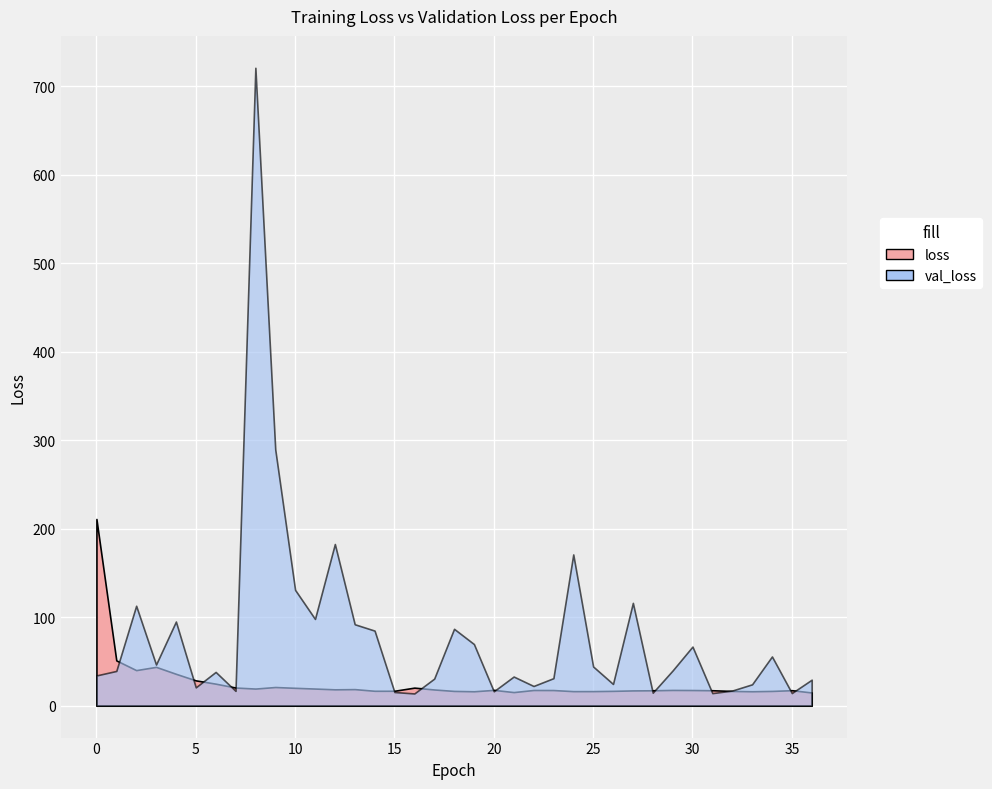

What is the value of the loss point at the 28th from the left?

17.3